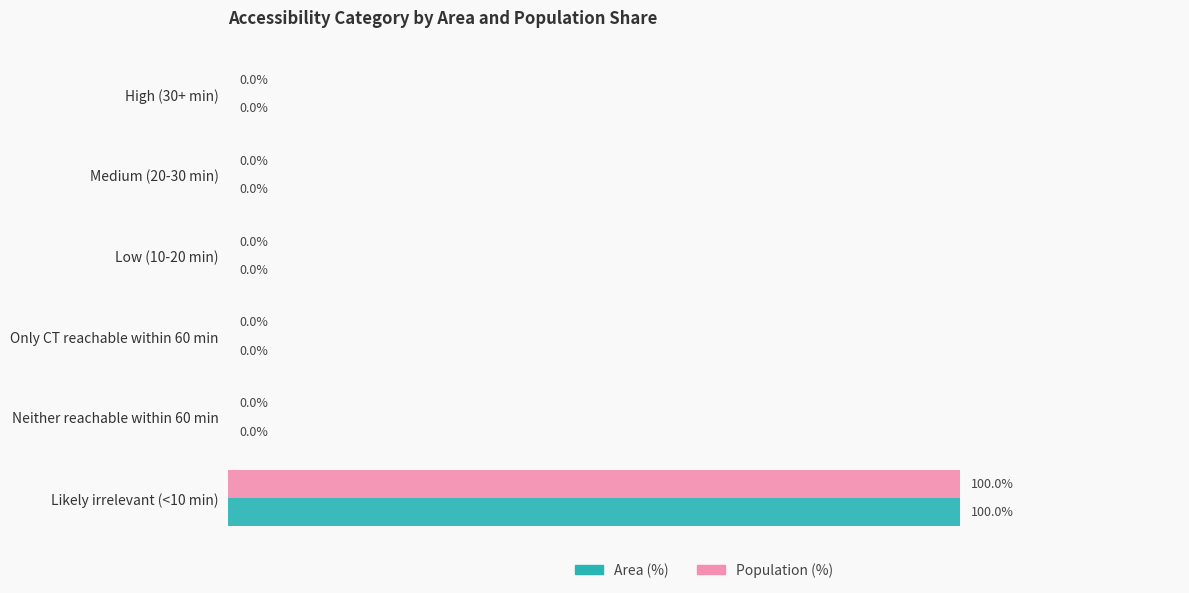

Is the value of Population (%) at Likely irrelevant (<10 min) greater than the value of Area (%) at High (30+ min)?

Yes